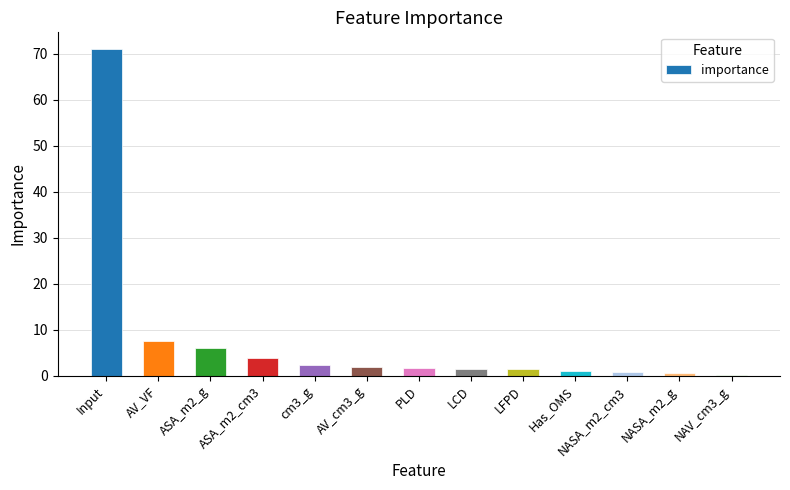

What is the change in value from cm3_g to AV_cm3_g?

-0.4